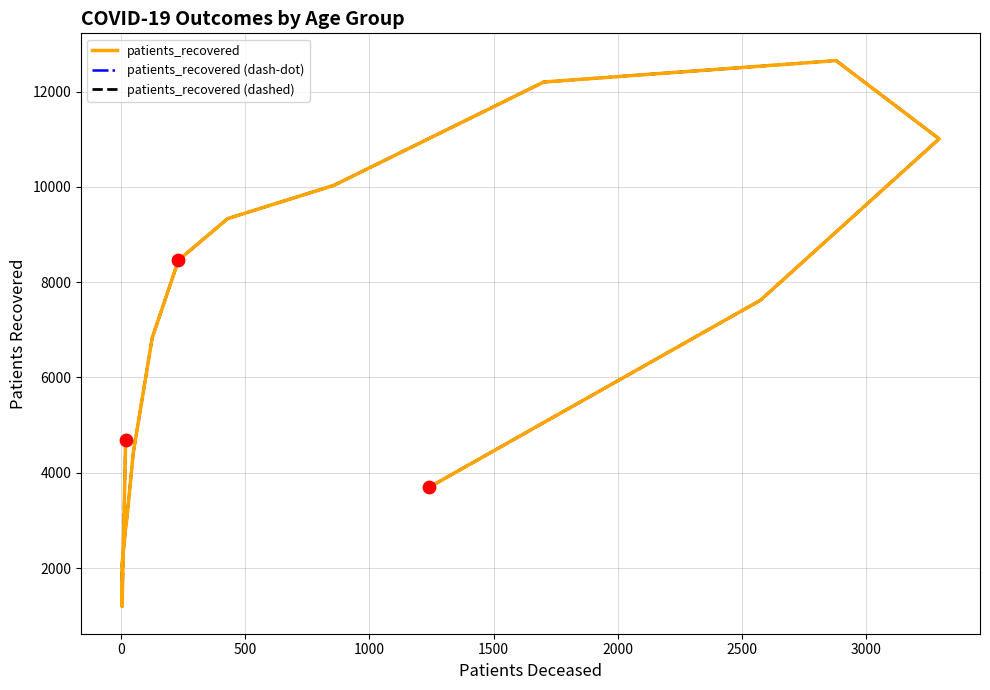

What are all the series names shown in the legend?

patients_recovered, patients_recovered (dash-dot), patients_recovered (dashed)